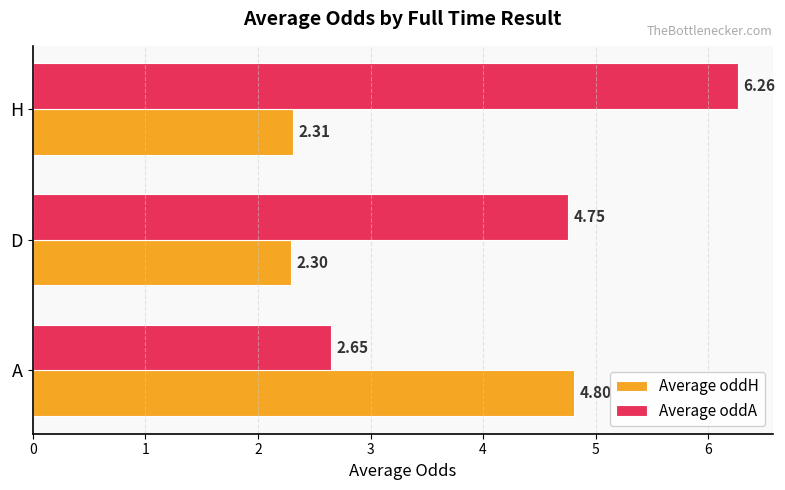

List the series in order of their overall mean, highest first.

Average oddA, Average oddH